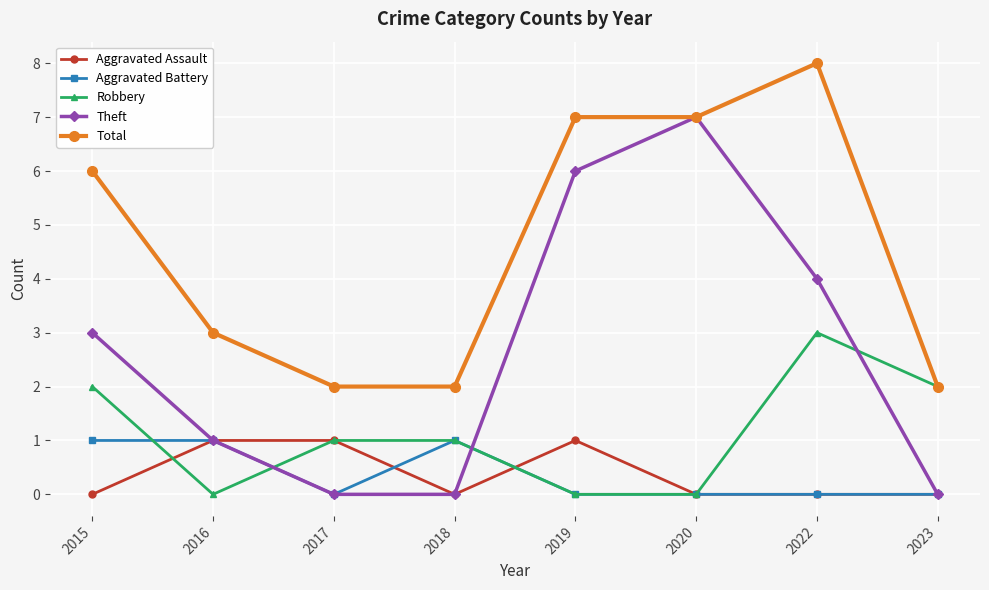

What is the value of the Total point at the 6th from the left?

7